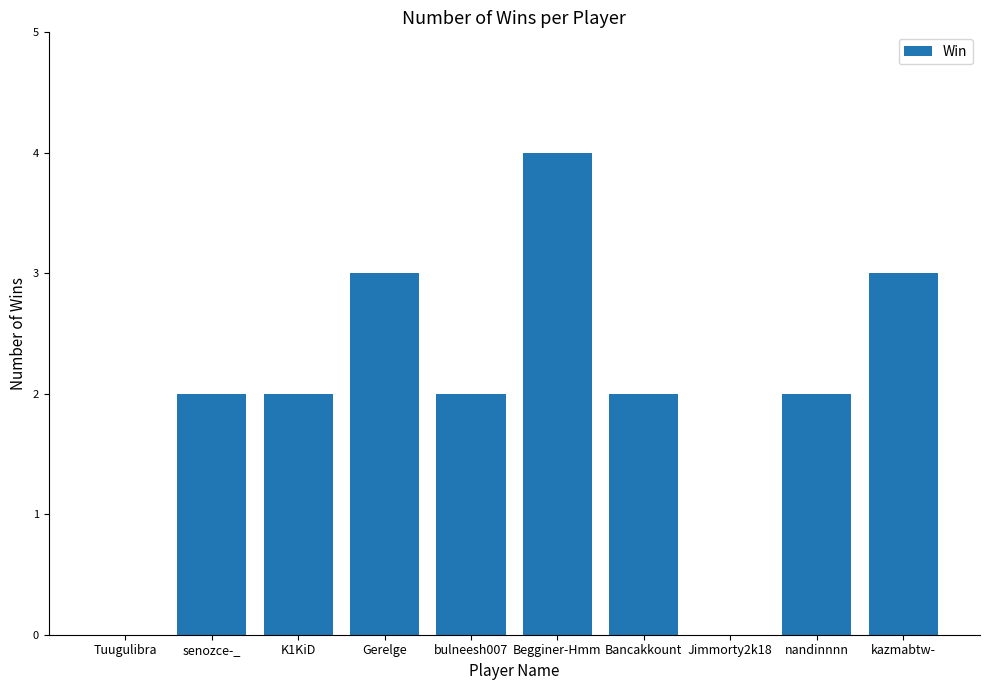

True or false: the data shows 2 at K1KiD.

True